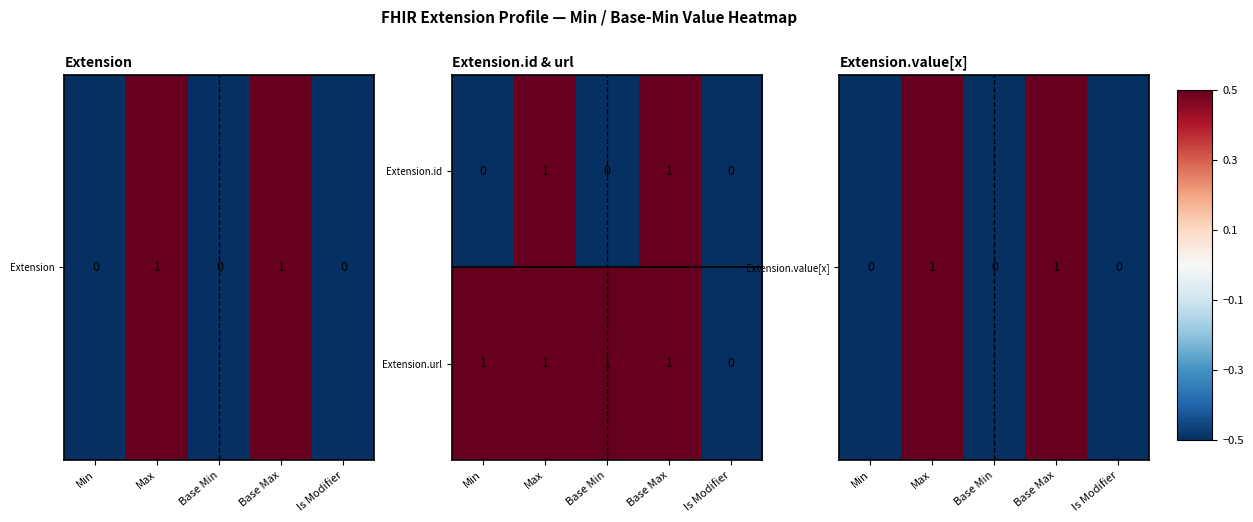

How many categories are shown in the chart?

5